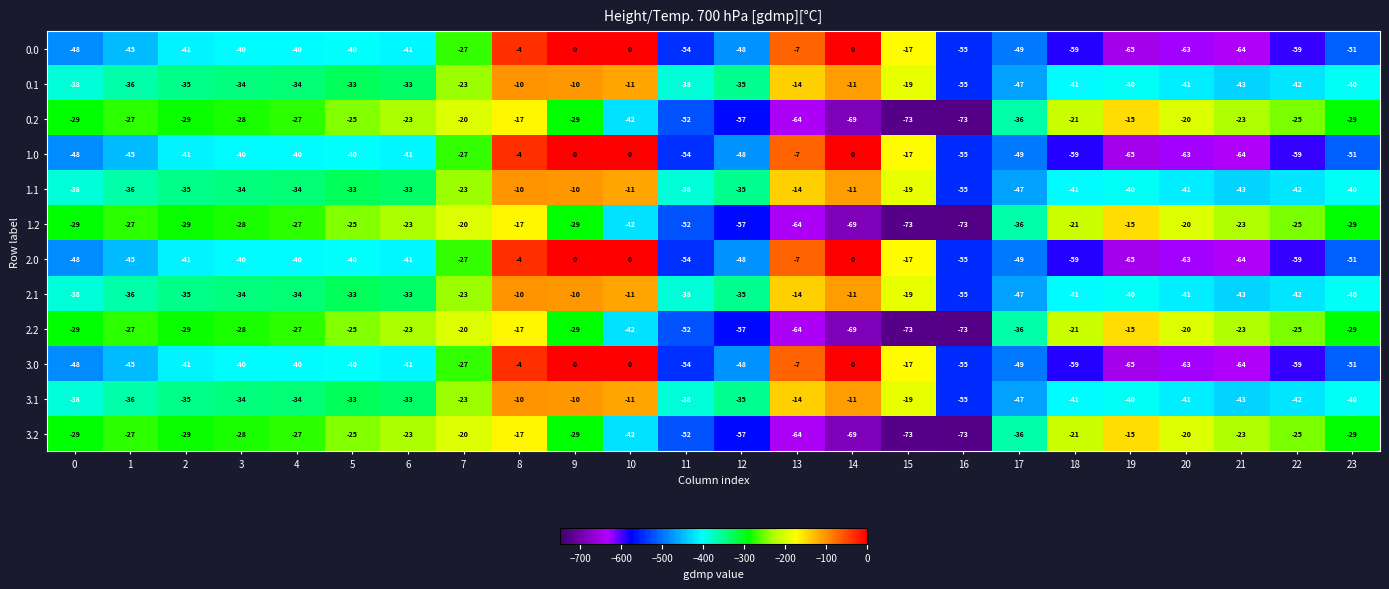

What is the spread (max minus min) of values at 13?

57